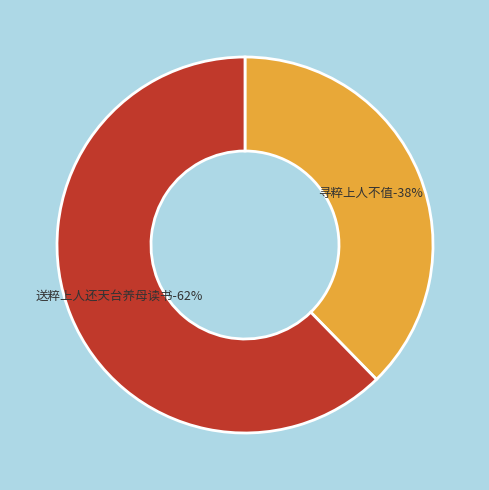

Which category accounts for the majority?

送粹上人还天台养母读书